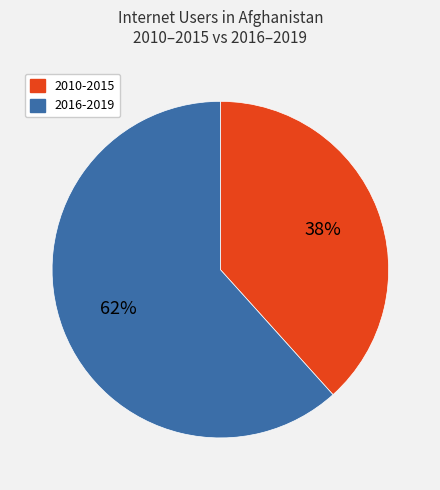

Does any single category account for the majority?

Yes